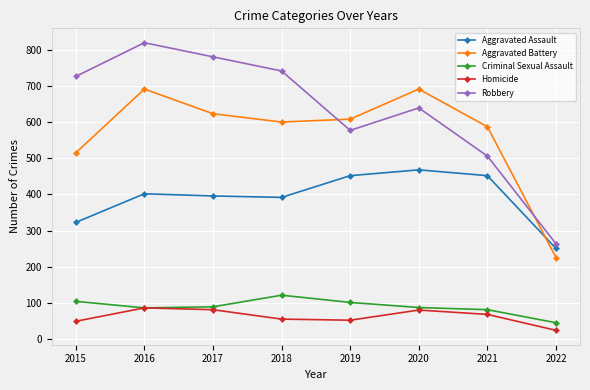

True or false: Aggravated Assault and Homicide intersect in this chart.

False